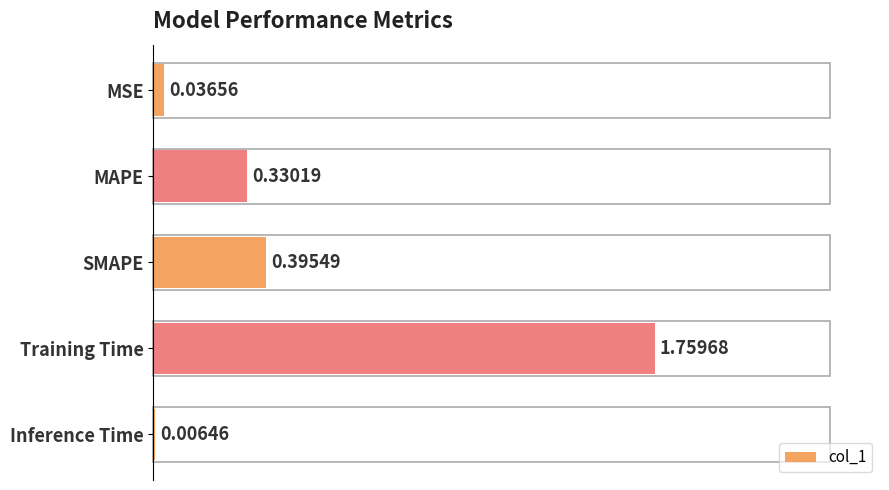

What is the sum of all values?

2.5